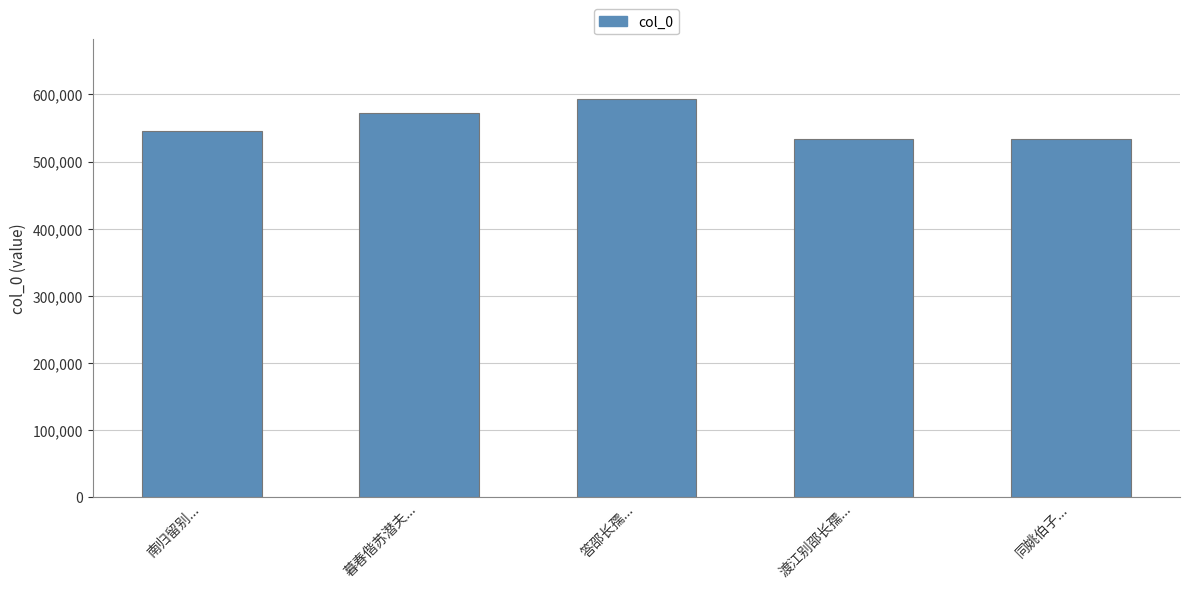

What is the difference between the second highest and second lowest values?

38763